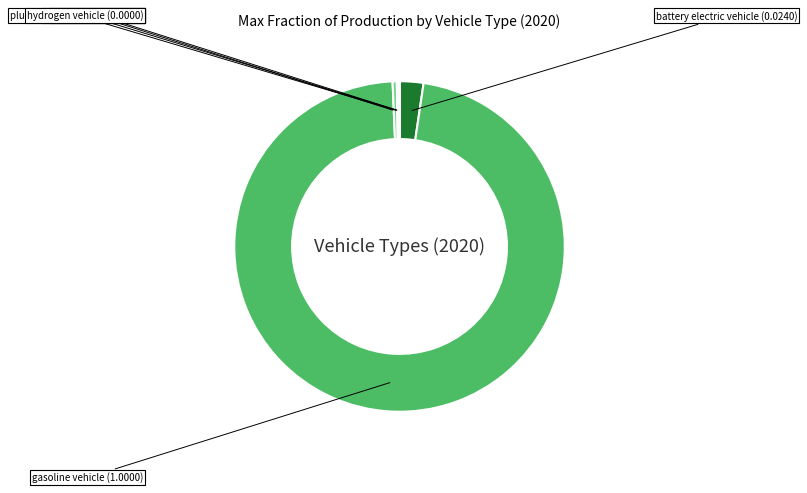

Is there any slice that represents more than half of the pie?

Yes